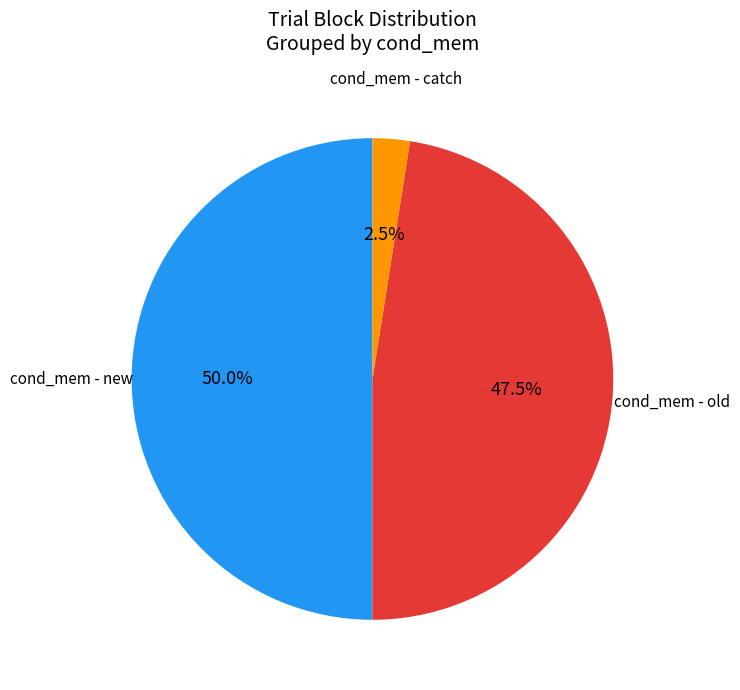

How many segments does this pie chart have?

3